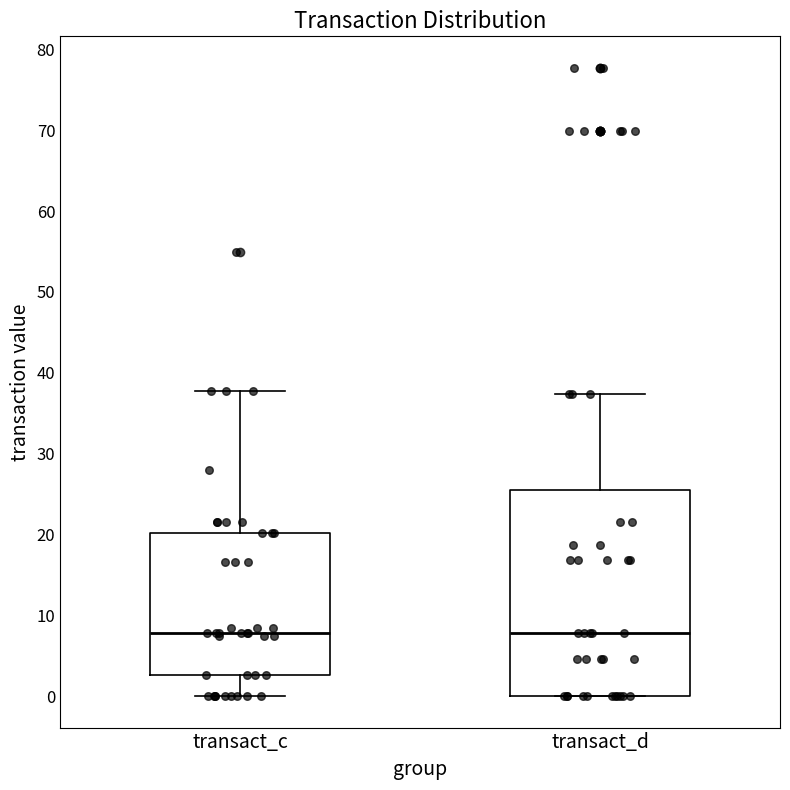

Reading left to right, transcribe this box plot: for each box, give where its median line is, the range the box spans, and where its two whiskers end, as read against the y-axis. The values are not printed on the chart, so give them approximately, as read against the axis.

transact_c: median 8, box 3 to 20, whiskers 0 to 38
transact_d: median 8, box 0 to 25, whiskers 0 to 37